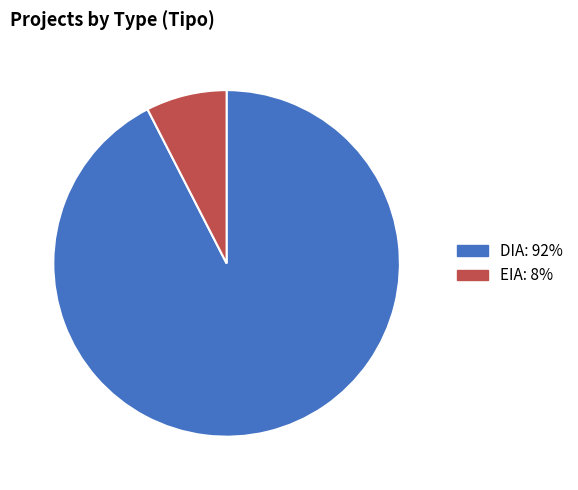

How many slices are in this pie chart?

2